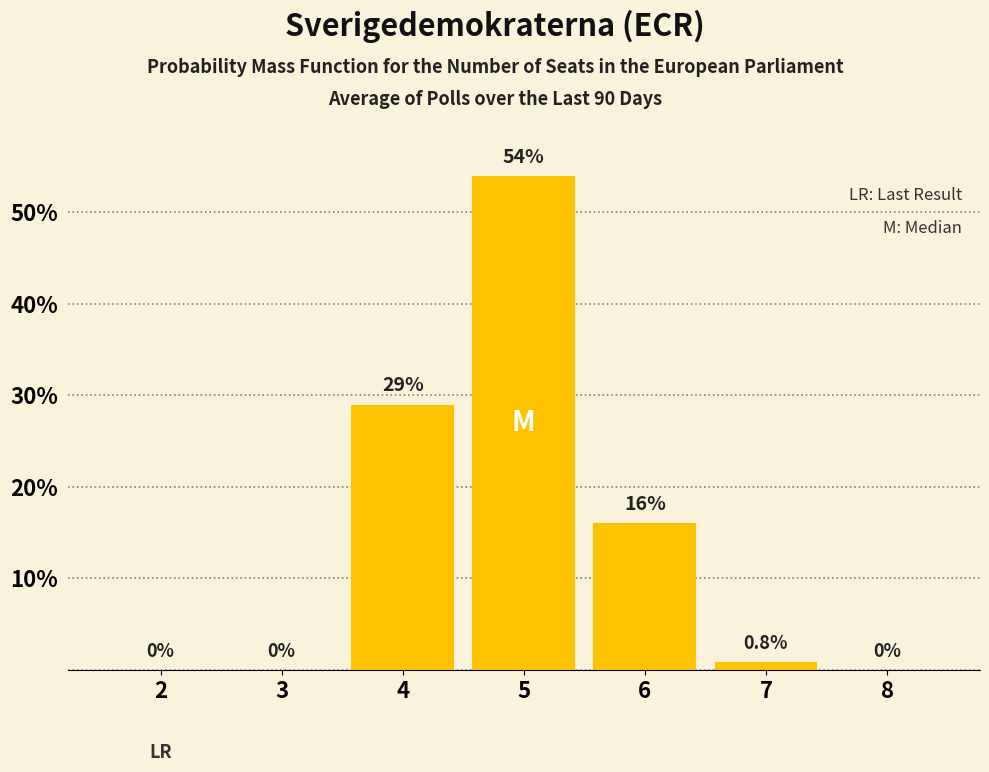

Reading right to left, what are all the values shown in this chart?

8=0.0	7=0.8	6=16.0	5=54.0	4=29.0	3=0.0	2=0.0